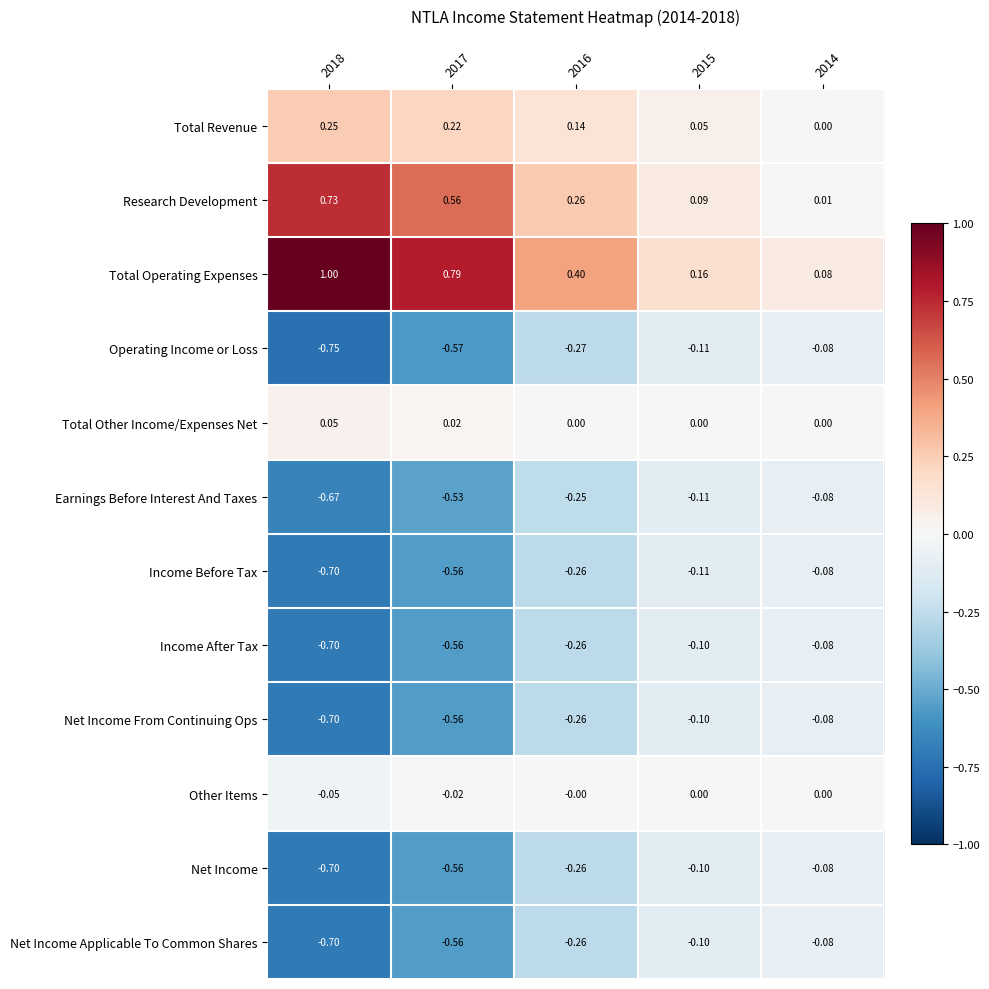

Count the number of data series in this chart.

12